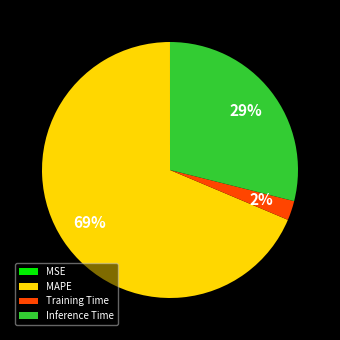

Is the sum of MAPE and Training Time greater than half?

Yes